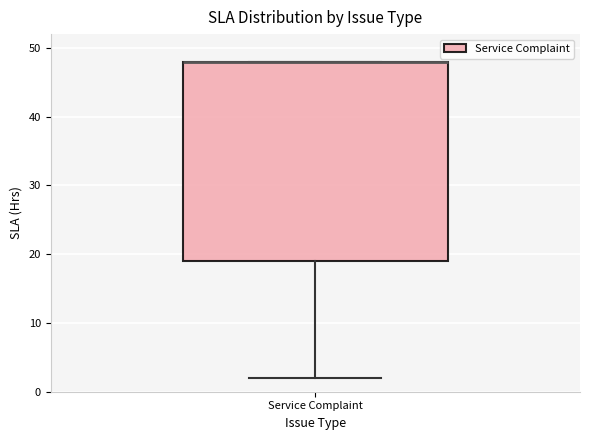

Read this box plot against the y-axis: the position of the median line, the range covered by the box, and the ends of both whiskers. The values are not printed on the chart, so give them approximately, as read against the axis.

median 48 (drawn on the box's upper edge), box 19 to 48, whiskers 2 to 48